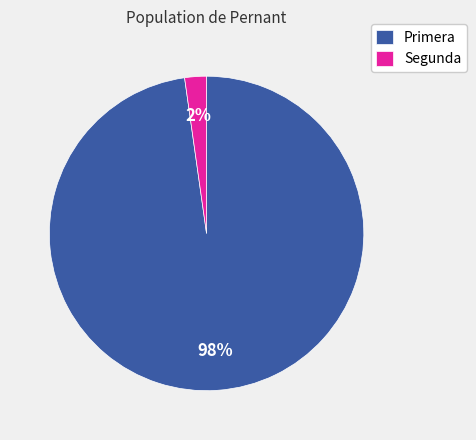

How many slices are in this pie chart?

2